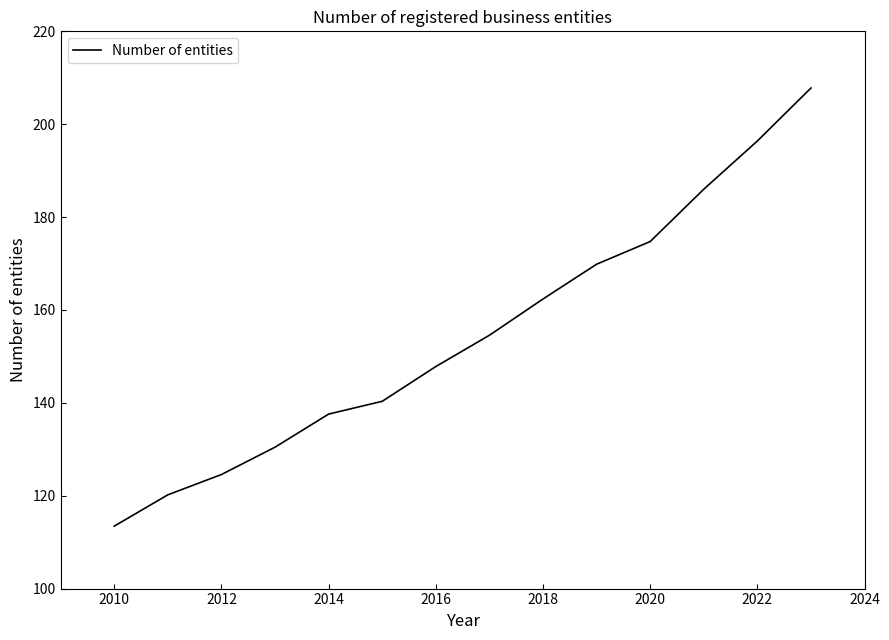

What is the greatest value displayed?

207.8